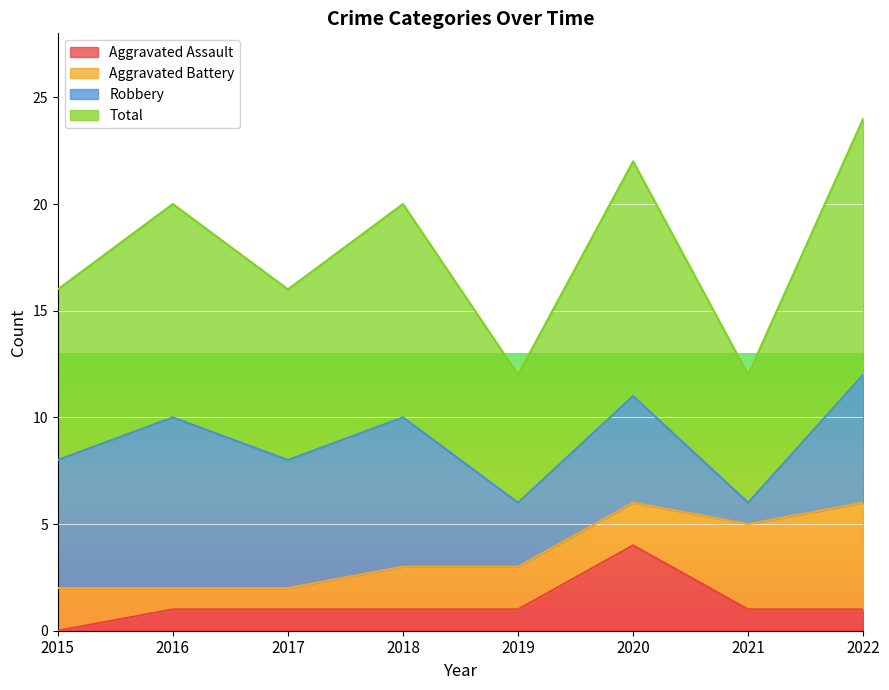

What is the difference between the Total values at 2017 and 2018?

2